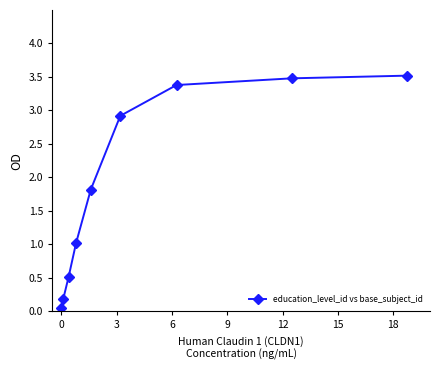

What is the value of the 7th point from the left?

3.4